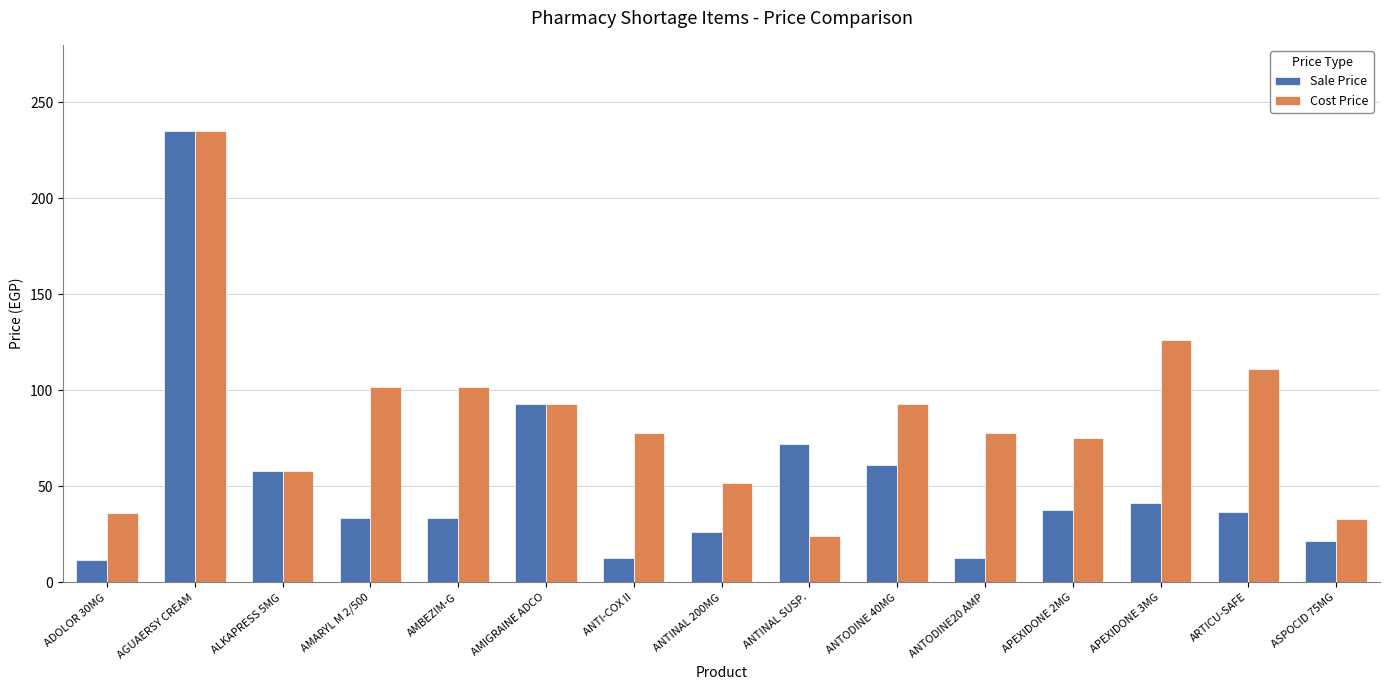

How many groups of bars are there?

15